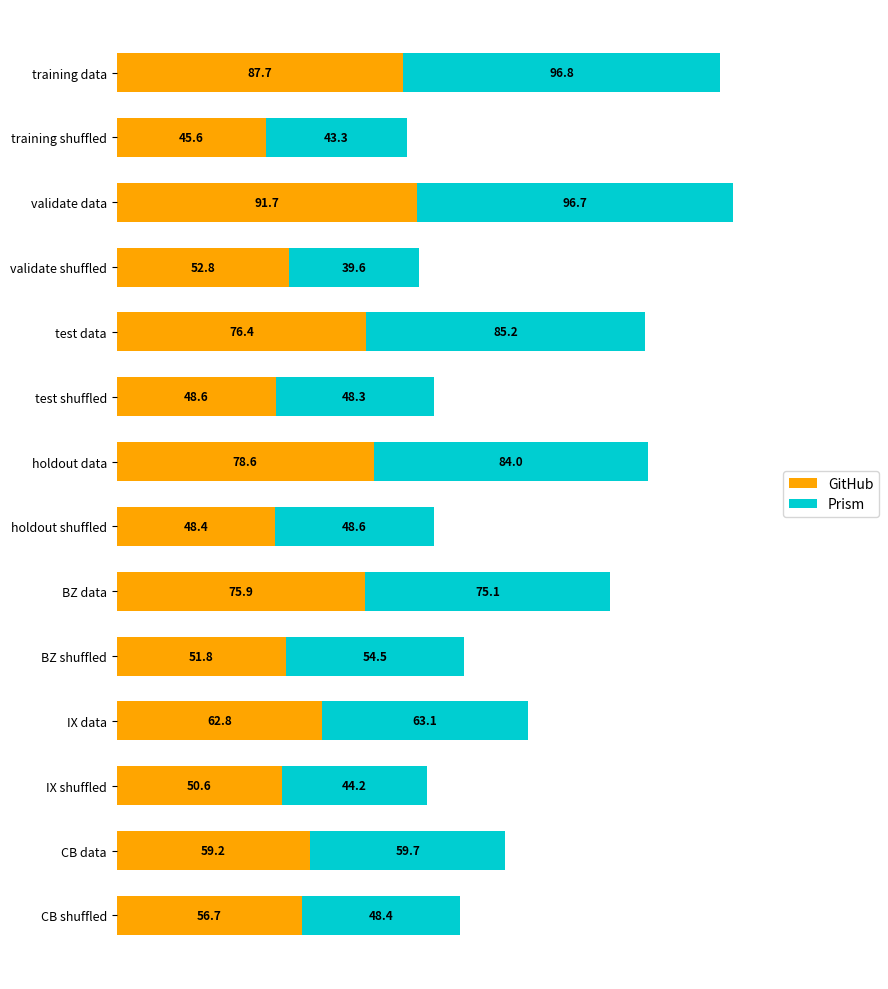

What are all the series names shown in the legend?

GitHub, Prism